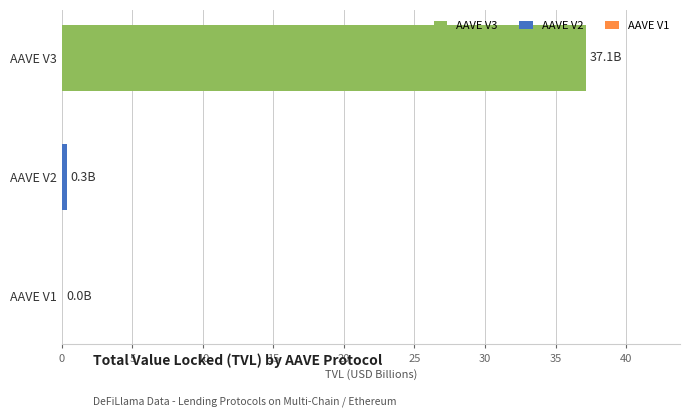

List the labels in order of value, largest first.

AAVE V3, AAVE V2, AAVE V1